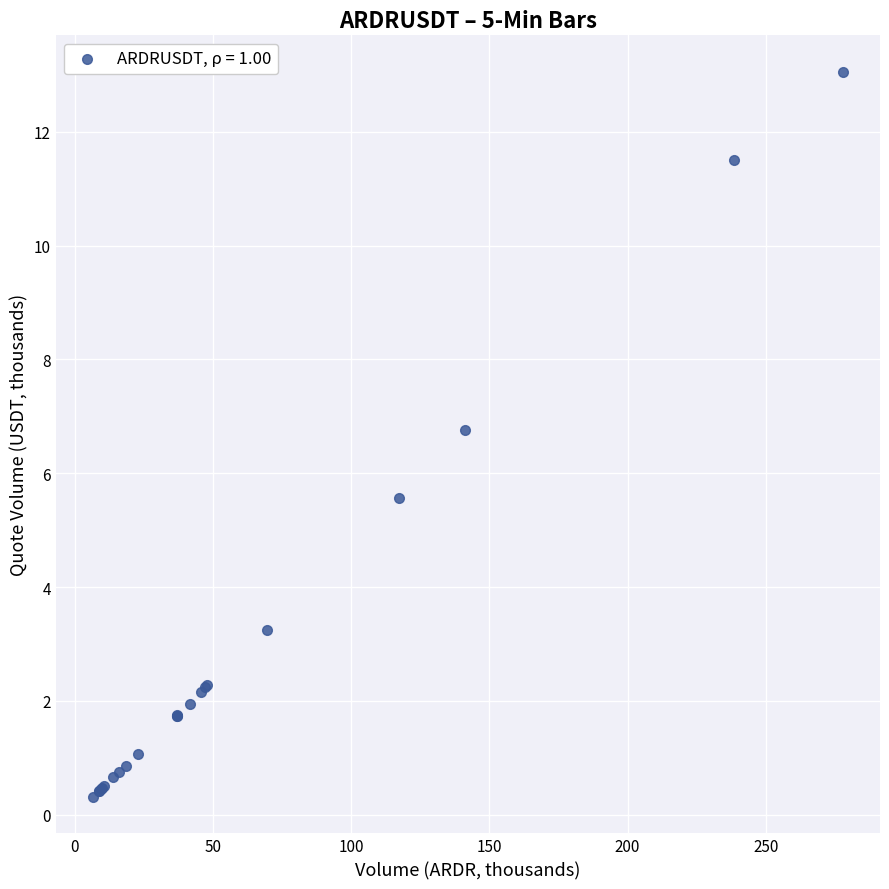

What Y value in the scatter plot is closest to 6?

5.6